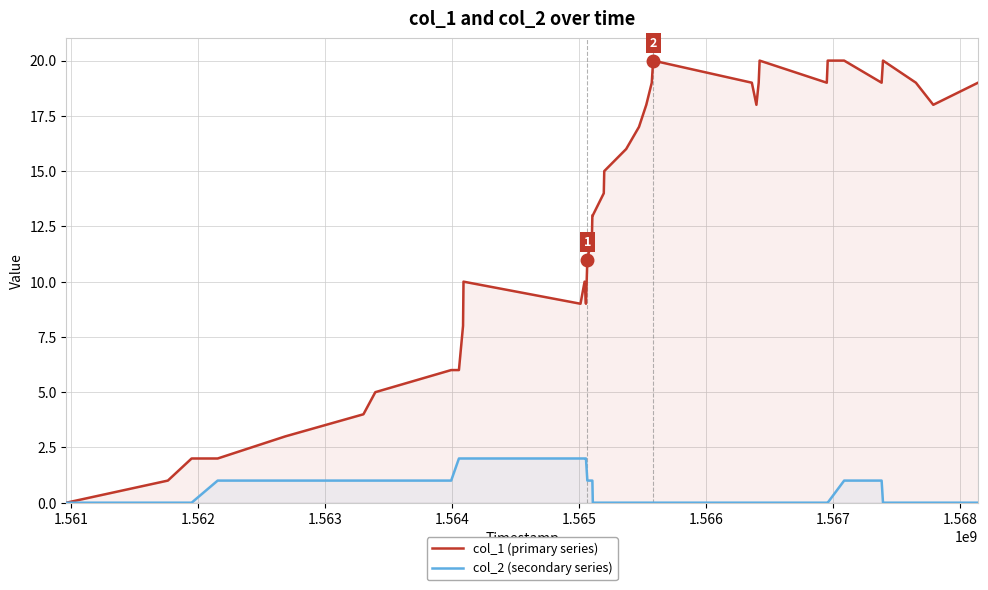

Does the chart have visible grid lines?

Yes